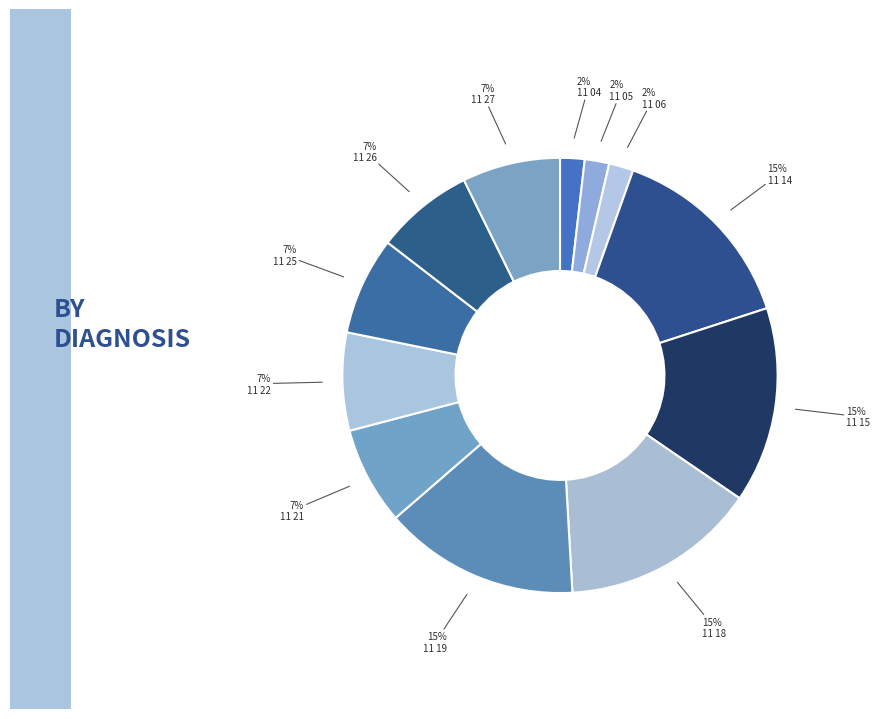

How many segments does this pie chart have?

12